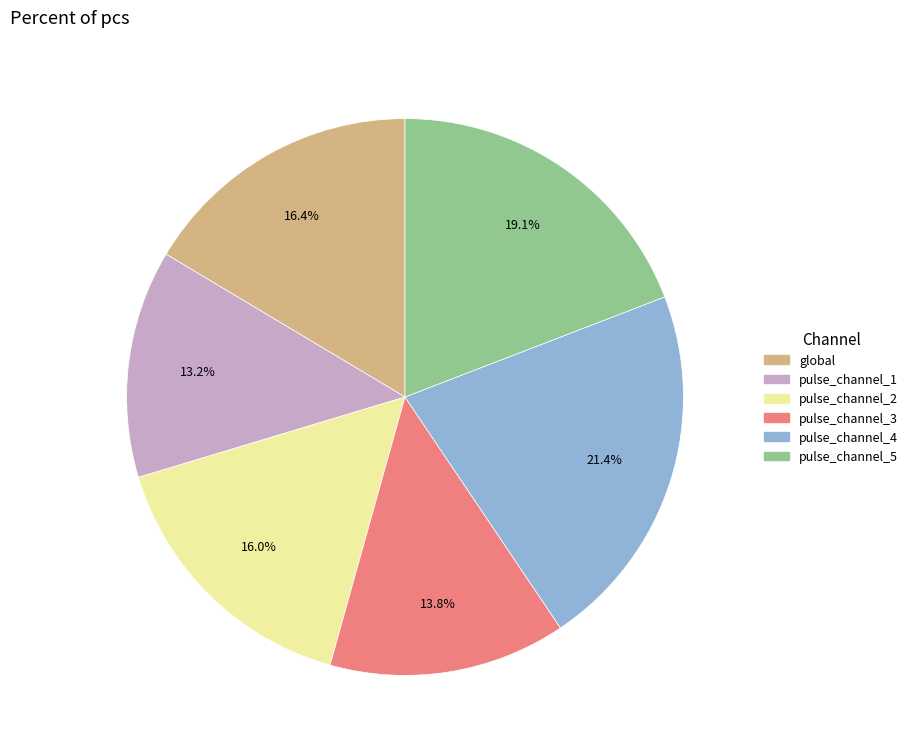

True or false: pulse_channel_3 accounts for 14% of the total.

True